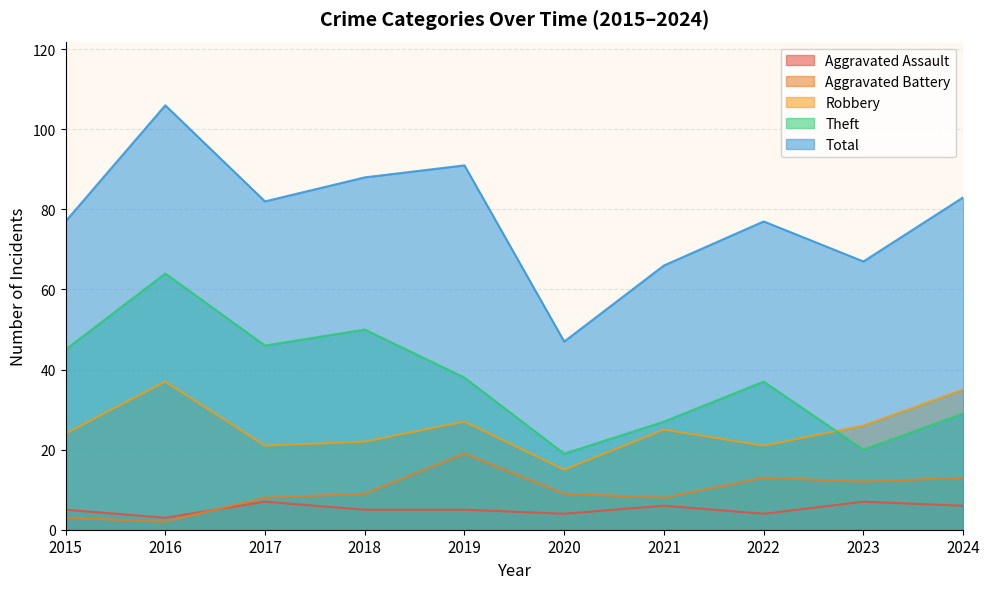

List the labels in order of Theft value, largest first.

2016, 2018, 2017, 2015, 2019, 2022, 2024, 2021, 2023, 2020